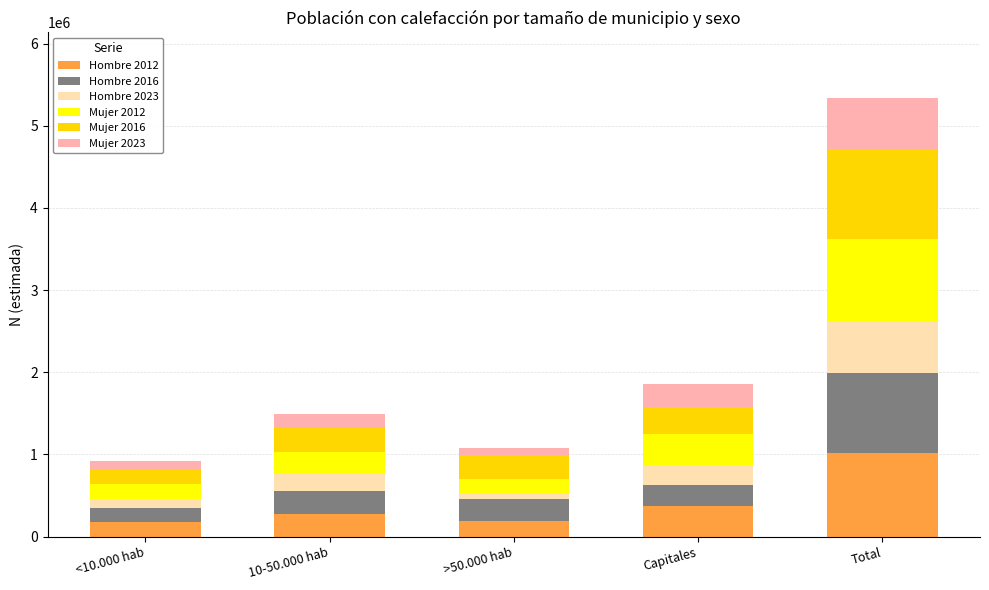

What is the highest value of the Hombre 2012 series?

1016385